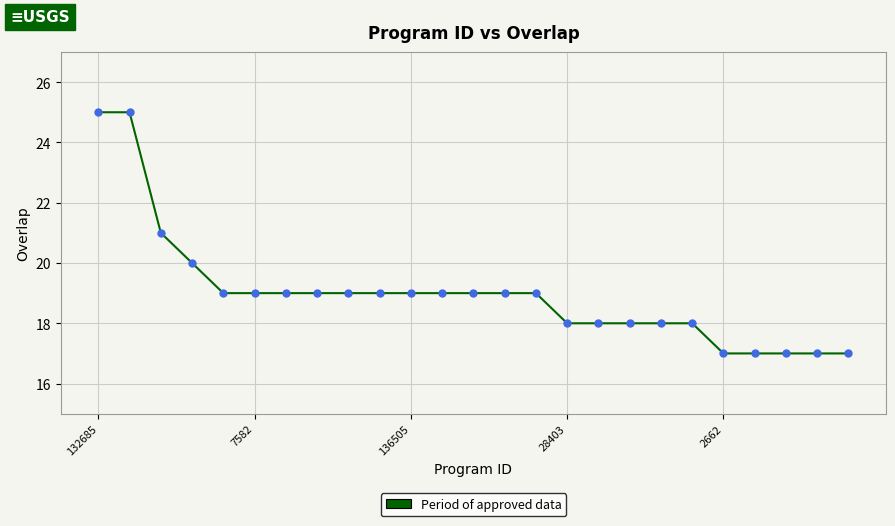

What is the maximum value shown in the chart?

25